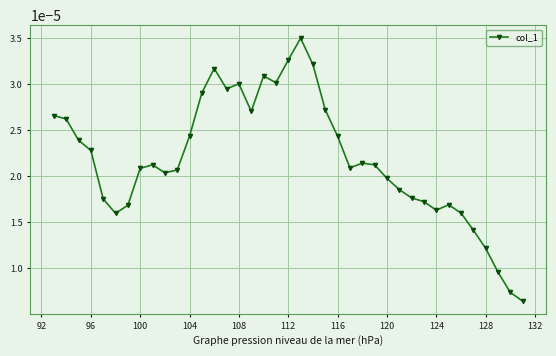

True or false: there are more than 2 points higher than both neighbors.

True